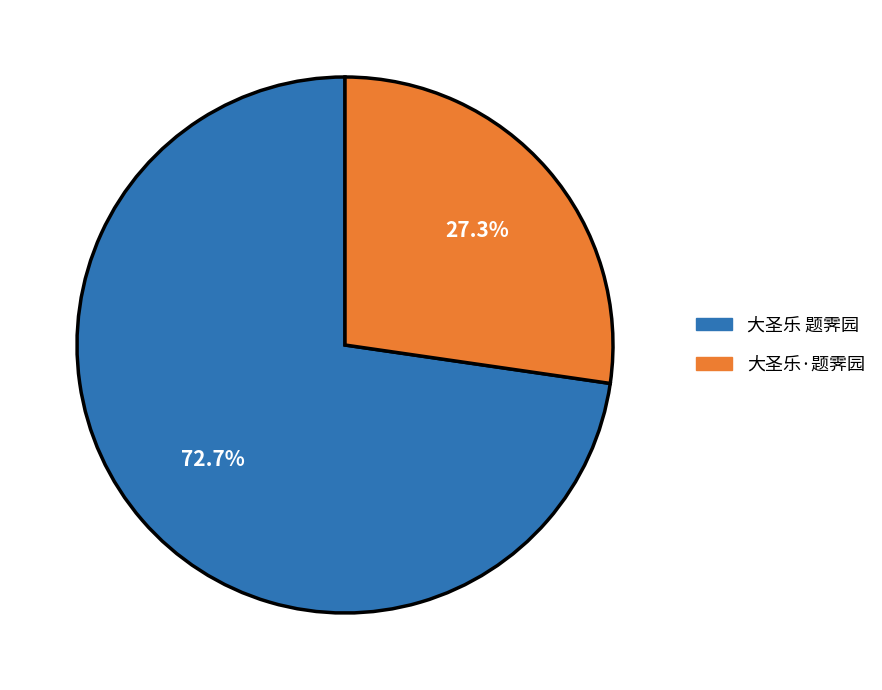

To the nearest percent, what is the average slice percentage?

50%